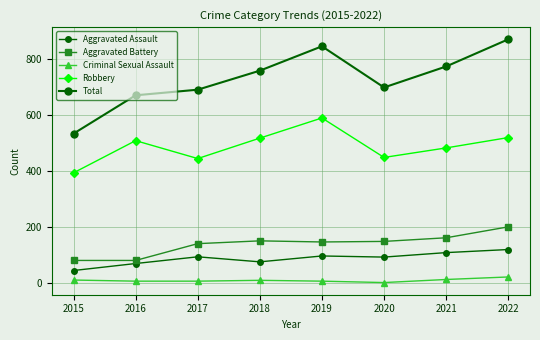

Reading right to left, what are all the values shown in this chart?

Aggravated Assault: 2022=121	2021=110	2020=94	2019=98	2018=77	2017=95	2016=71	2015=46
Aggravated Battery: 2022=202	2021=163	2020=150	2019=148	2018=152	2017=142	2016=82	2015=82
Criminal Sexual Assault: 2022=23	2021=14	2020=3	2019=8	2018=11	2017=8	2016=8	2015=12
Robbery: 2022=521	2021=484	2020=450	2019=591	2018=519	2017=446	2016=510	2015=395
Total: 2022=872	2021=775	2020=700	2019=847	2018=760	2017=692	2016=672	2015=535